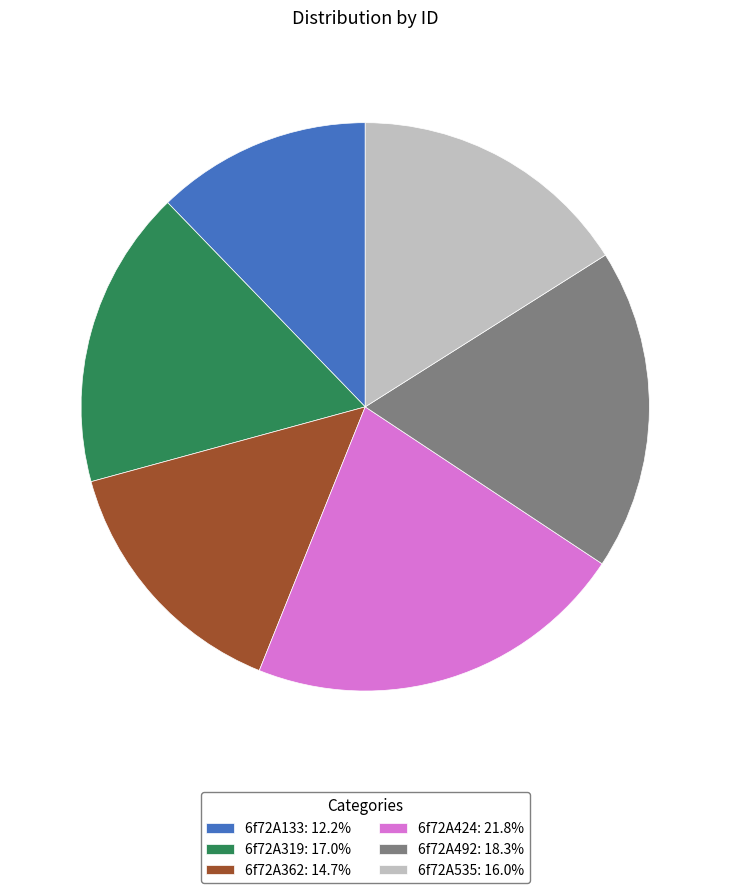

Rank the categories by value from highest to lowest.

6f72A424, 6f72A492, 6f72A319, 6f72A535, 6f72A362, 6f72A133